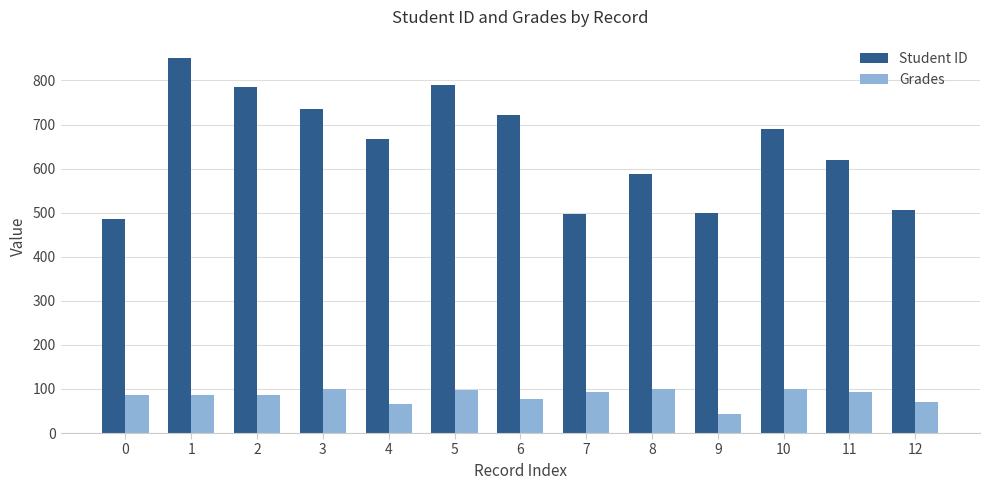

Which series has the largest range (max minus min)?

Student ID